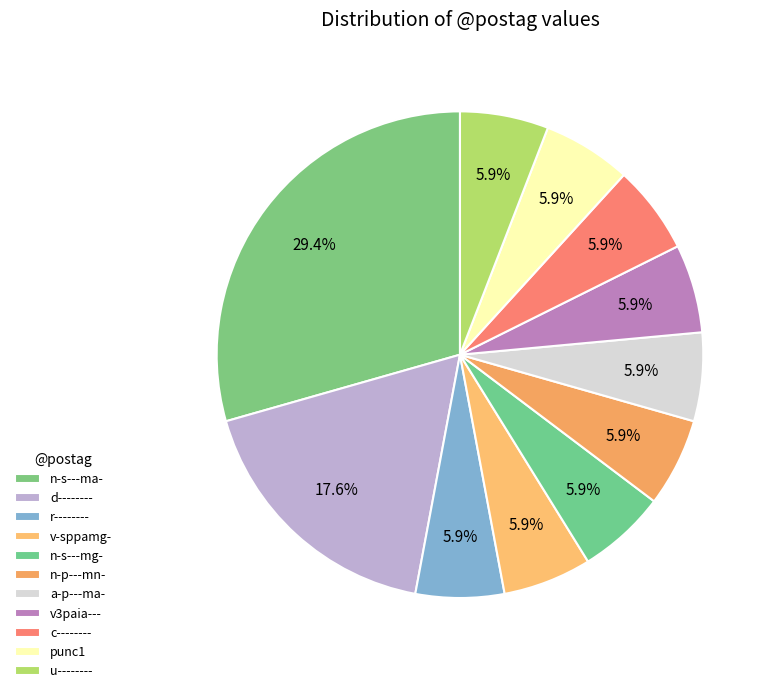

To the nearest percent, what percentage of the pie is v3paia---?

6%